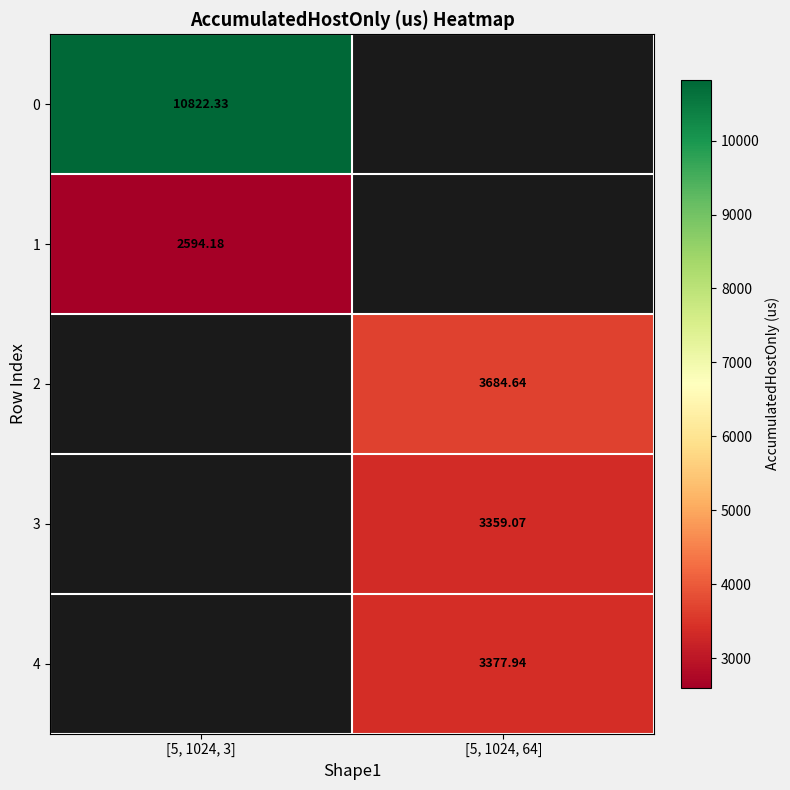

The value of 0 at [5, 1024, 3] is 10822.3. True or false?

True